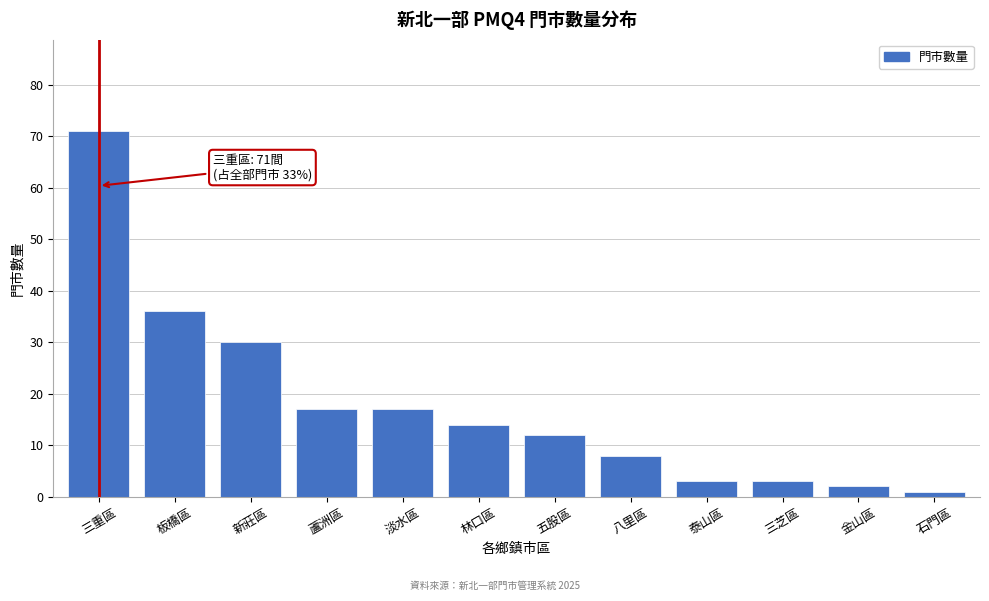

Reading left to right, transcribe all the data shown in this chart.

71	36	30	17	17	14	12	8	3	3	2	1